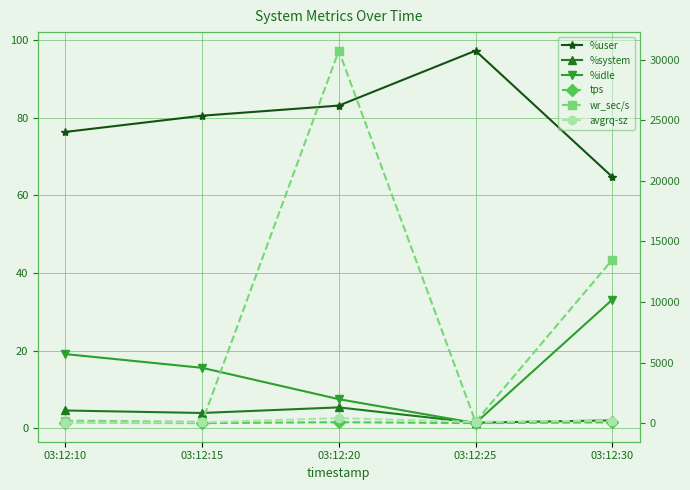

At which label does wr_sec/s first exceed 208?

03:12:20